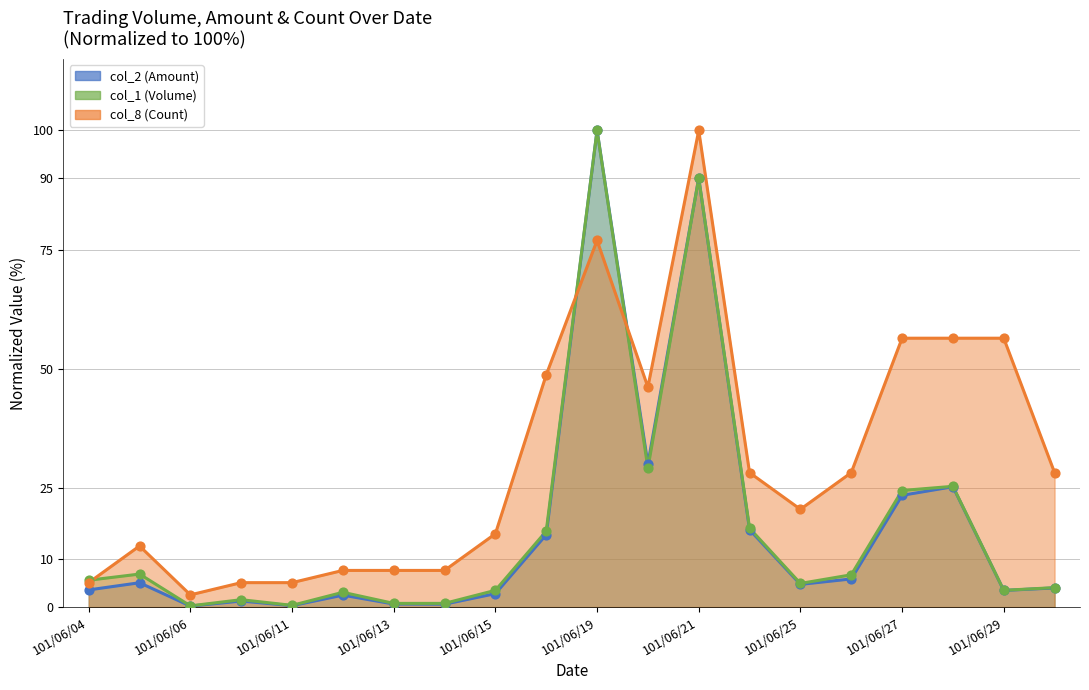

What is the total value across all series at 101/06/29?

63.4